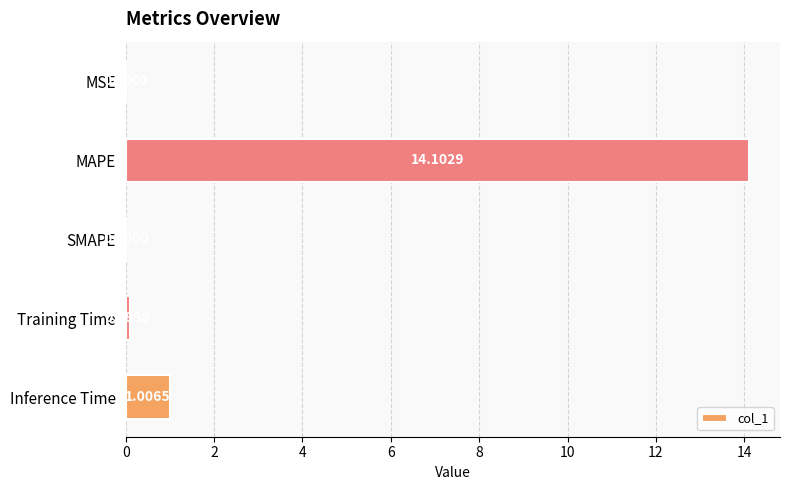

What is the change in value from MAPE to Inference Time?

-13.1